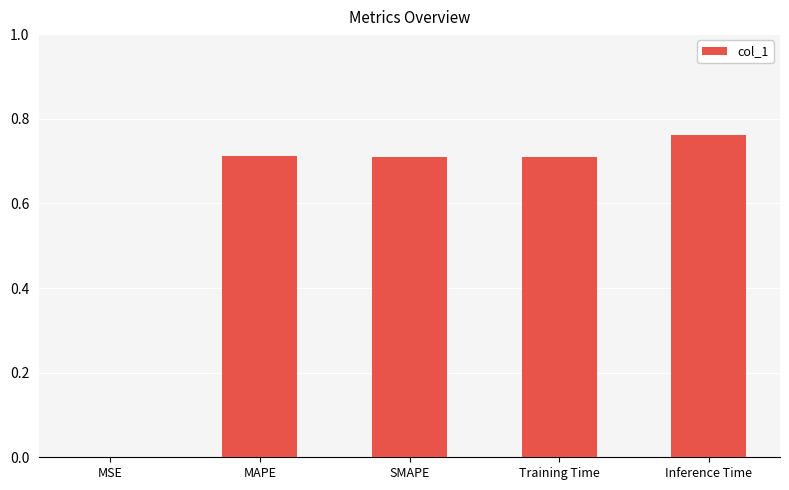

True or false: the data shows 0.5 at Training Time.

False